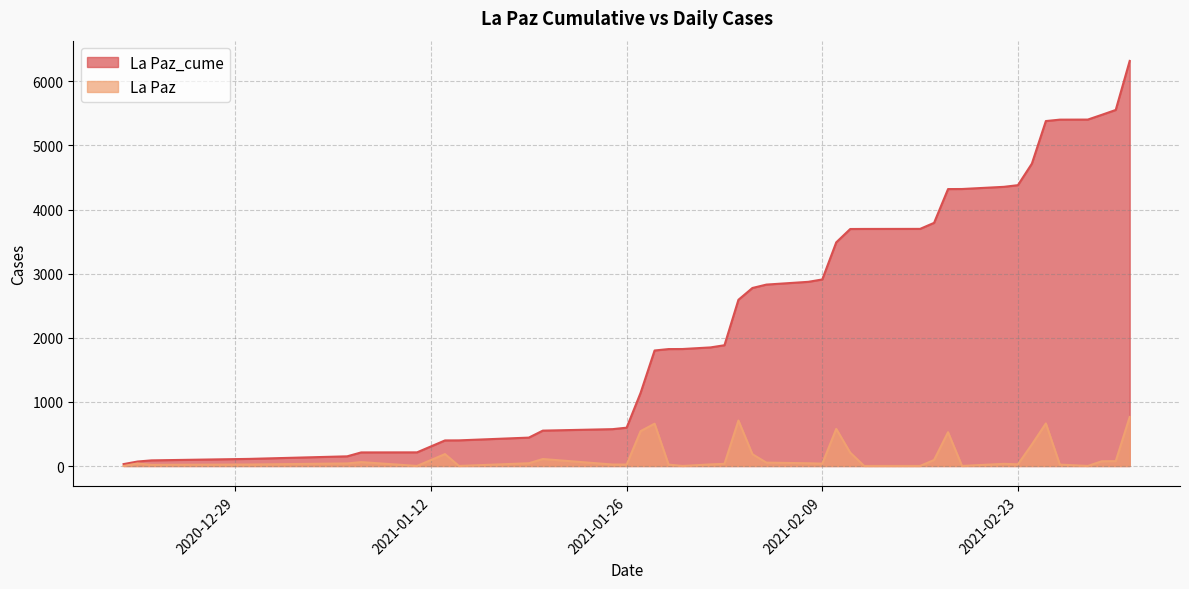

True or false: La Paz_cume and La Paz cross at least once.

False